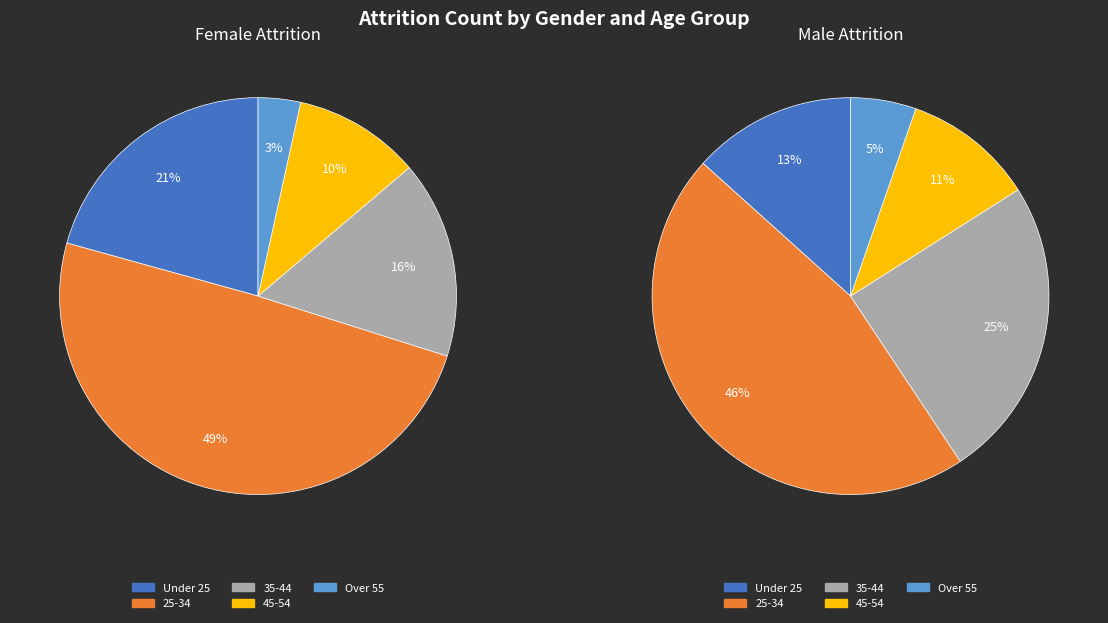

To the nearest percent, what portion does Male 45-54 represent?

7%